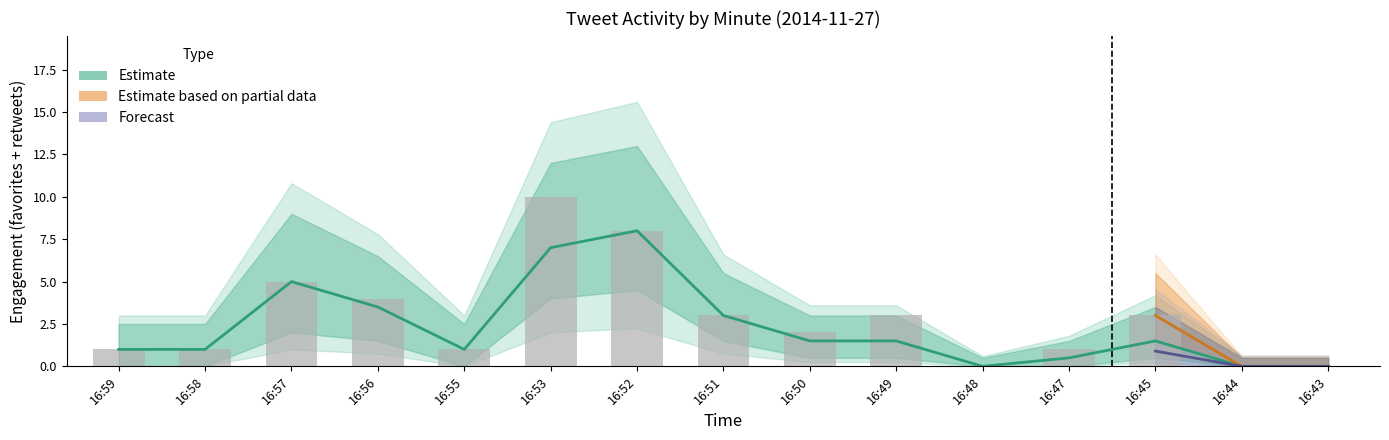

Reading left to right, extract all data points from this chart.

favorites: 16:59=1.0	16:58=1.0	16:57=5.0	16:56=3.5	16:55=1.0	16:53=7.0	16:52=8.0	16:51=3.0	16:50=1.5	16:49=1.5	16:48=0.0	16:47=0.5	16:45=1.5	16:44=0.0	16:43=0.0
bar: 16:59=1.0	16:58=1.0	16:57=5.0	16:56=4.0	16:55=1.0	16:53=10.0	16:52=8.0	16:51=3.0	16:50=2.0	16:49=3.0	16:48=0.0	16:47=1.0	16:45=3.0	16:44=0.0	16:43=0.0